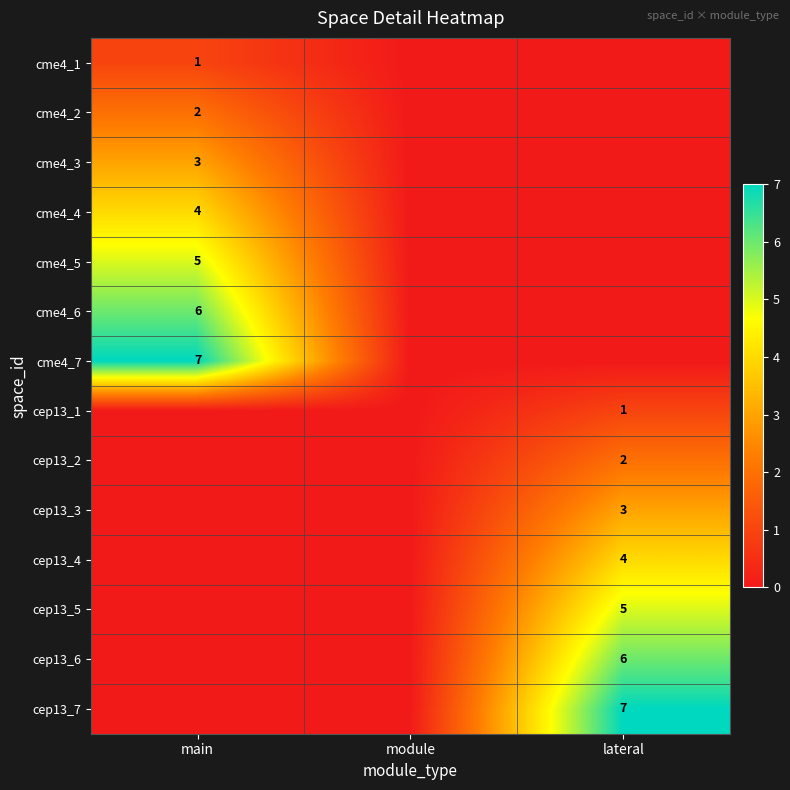

The cme4_6 series shows 6 at main. True or false?

True